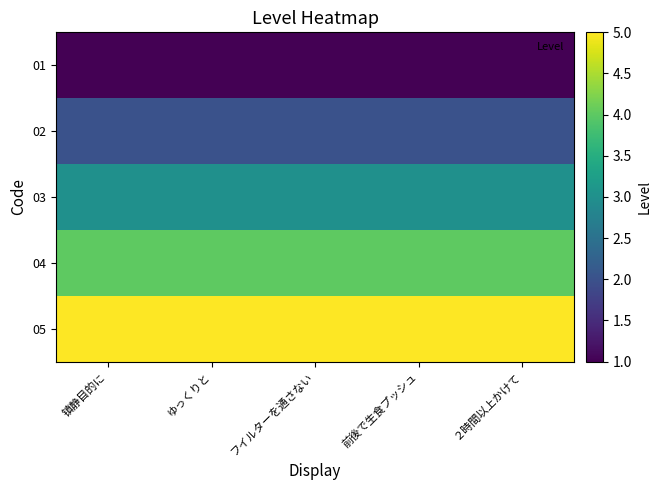

What is the smallest value displayed?

1